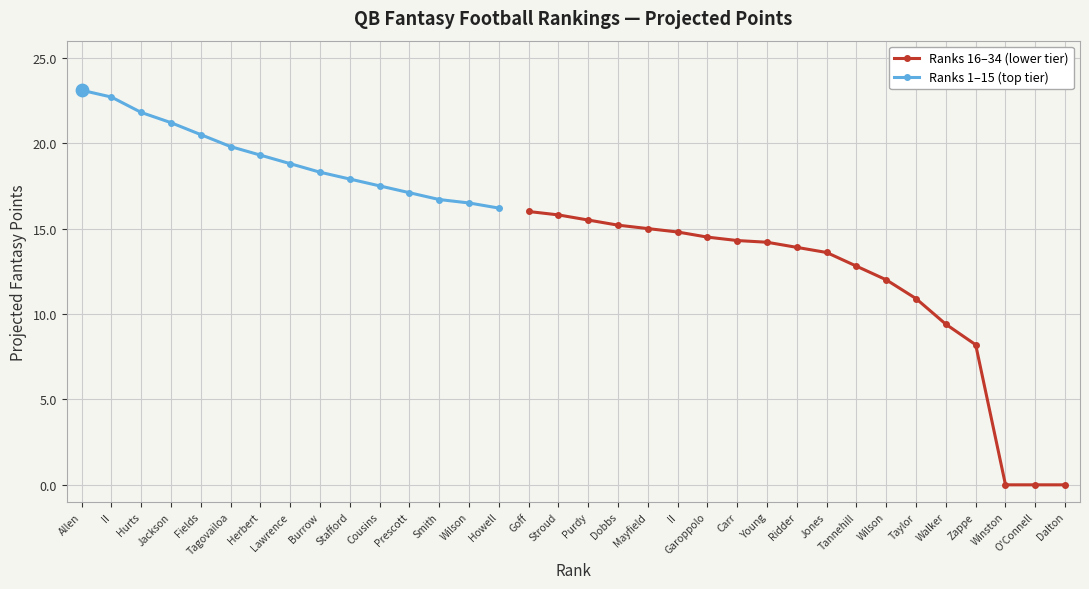

Between Trevor Lawrence and Josh Allen, which is larger?

Josh Allen